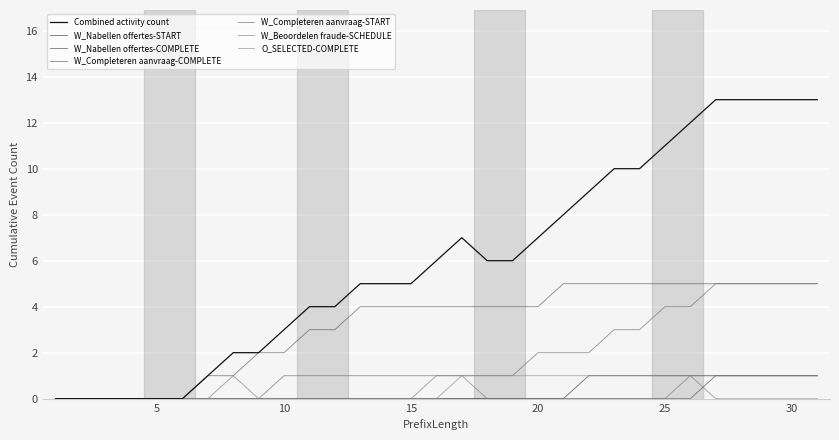

Is this an area chart (filled region under the line)?

No